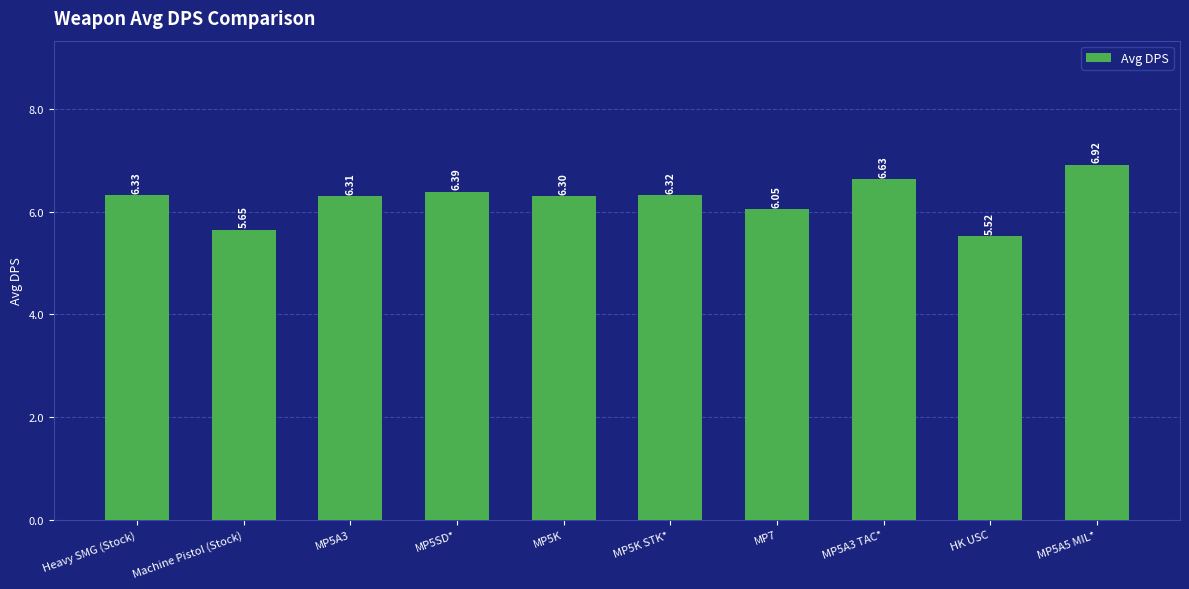

At which label is the value closest to 6?

MP7